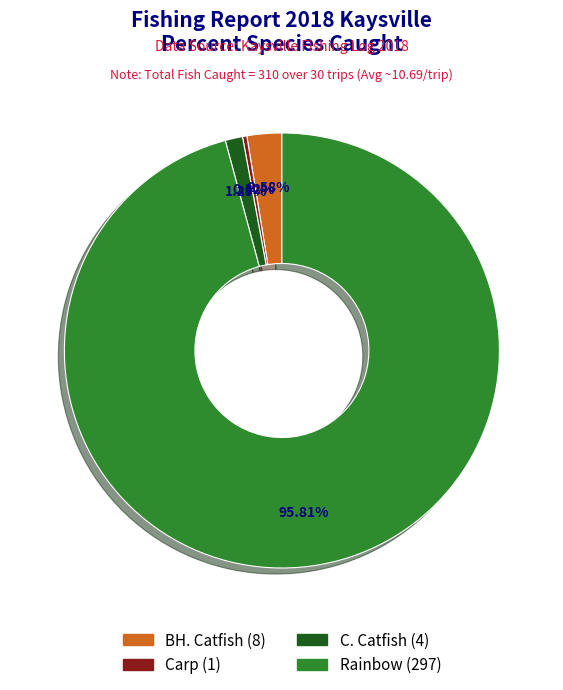

To the nearest percent, what is the difference between the largest and smallest slice percentages?

95%